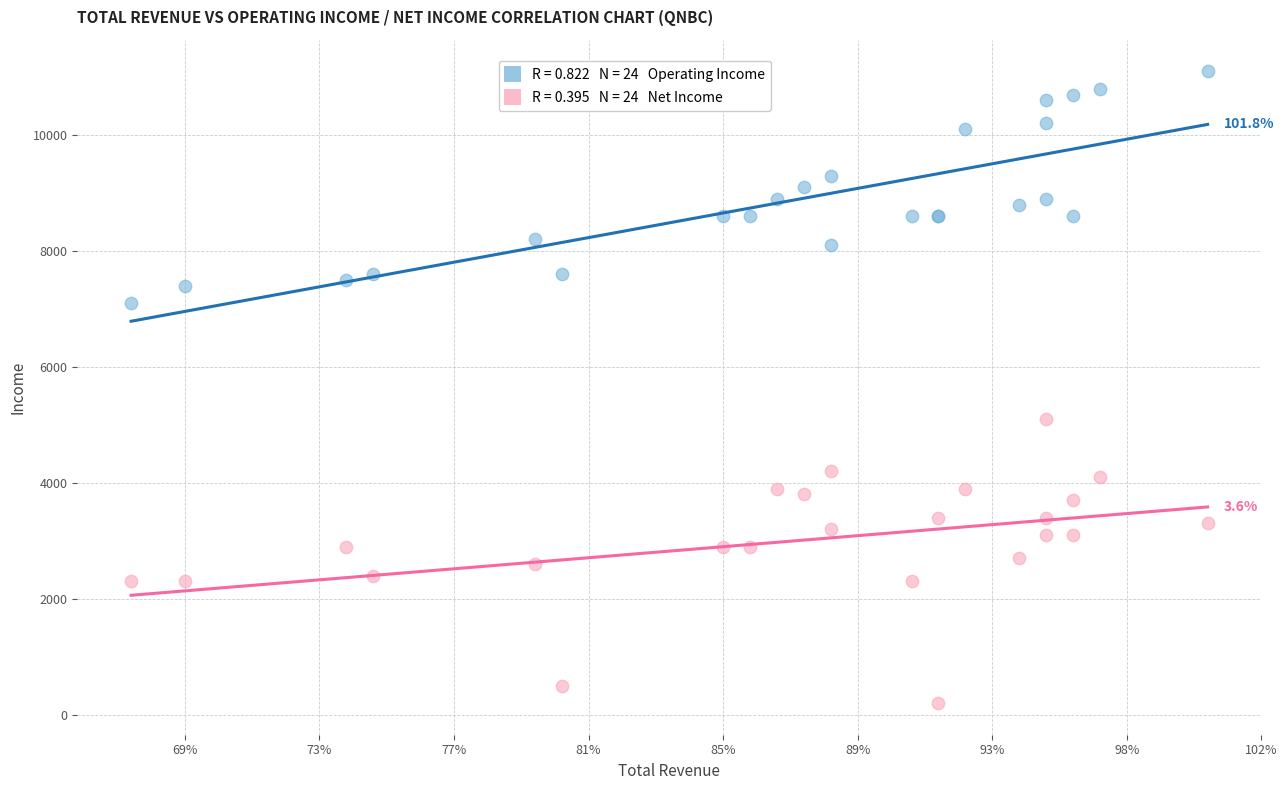

Across all series, what Y value is closest to 5650?

5100